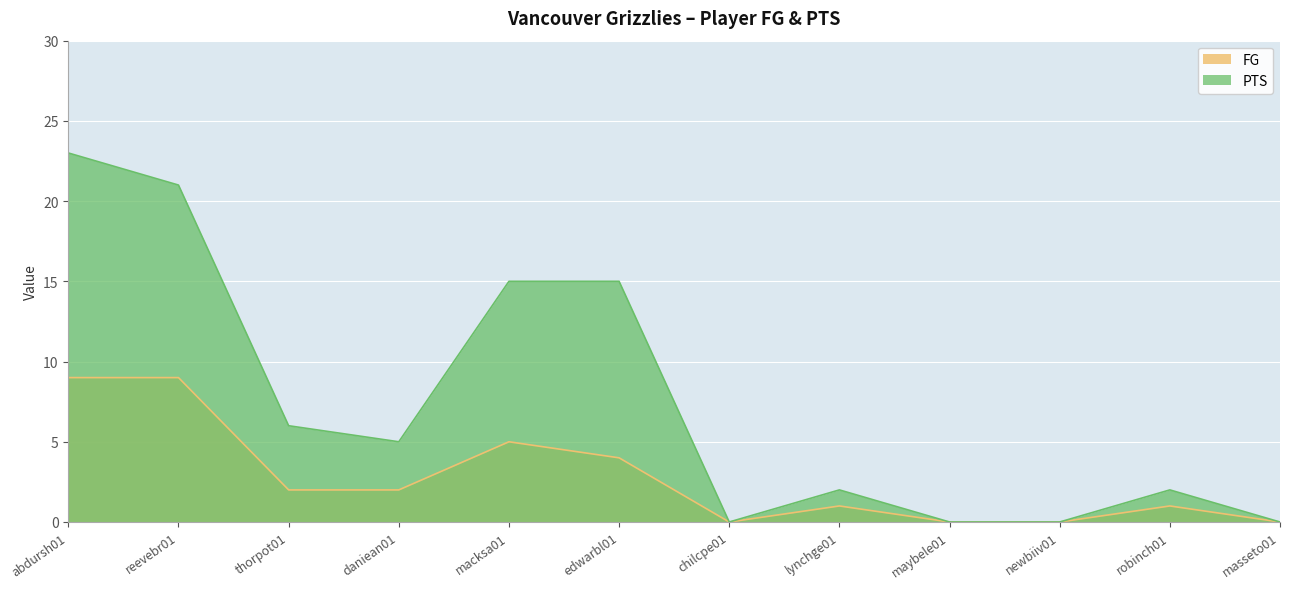

Which category has the highest value in the PTS series?

abdursh01